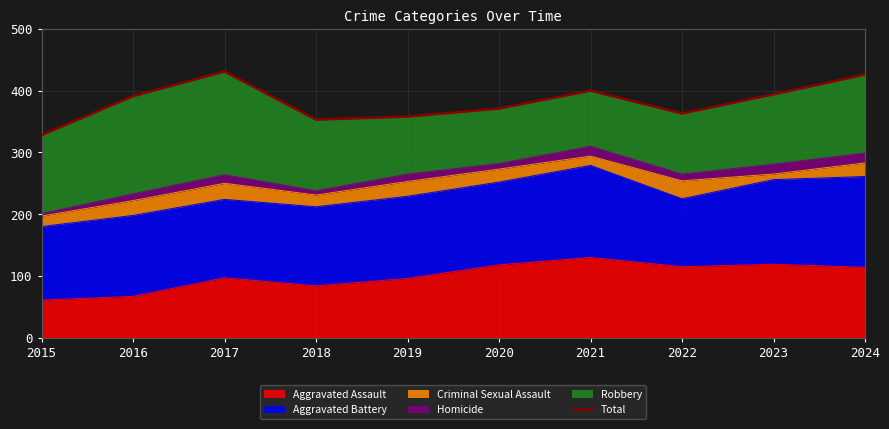

True or false: the data shows 371 at 2020.

True